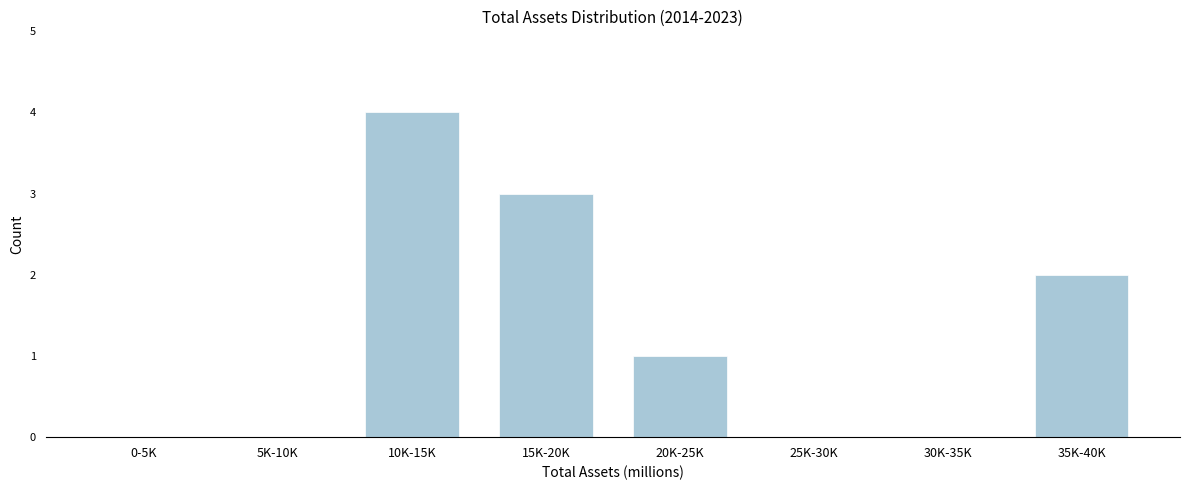

Reading left to right, what are all the values shown in this chart?

0-5K=0	5K-10K=0	10K-15K=4	15K-20K=3	20K-25K=1	25K-30K=0	30K-35K=0	35K-40K=2